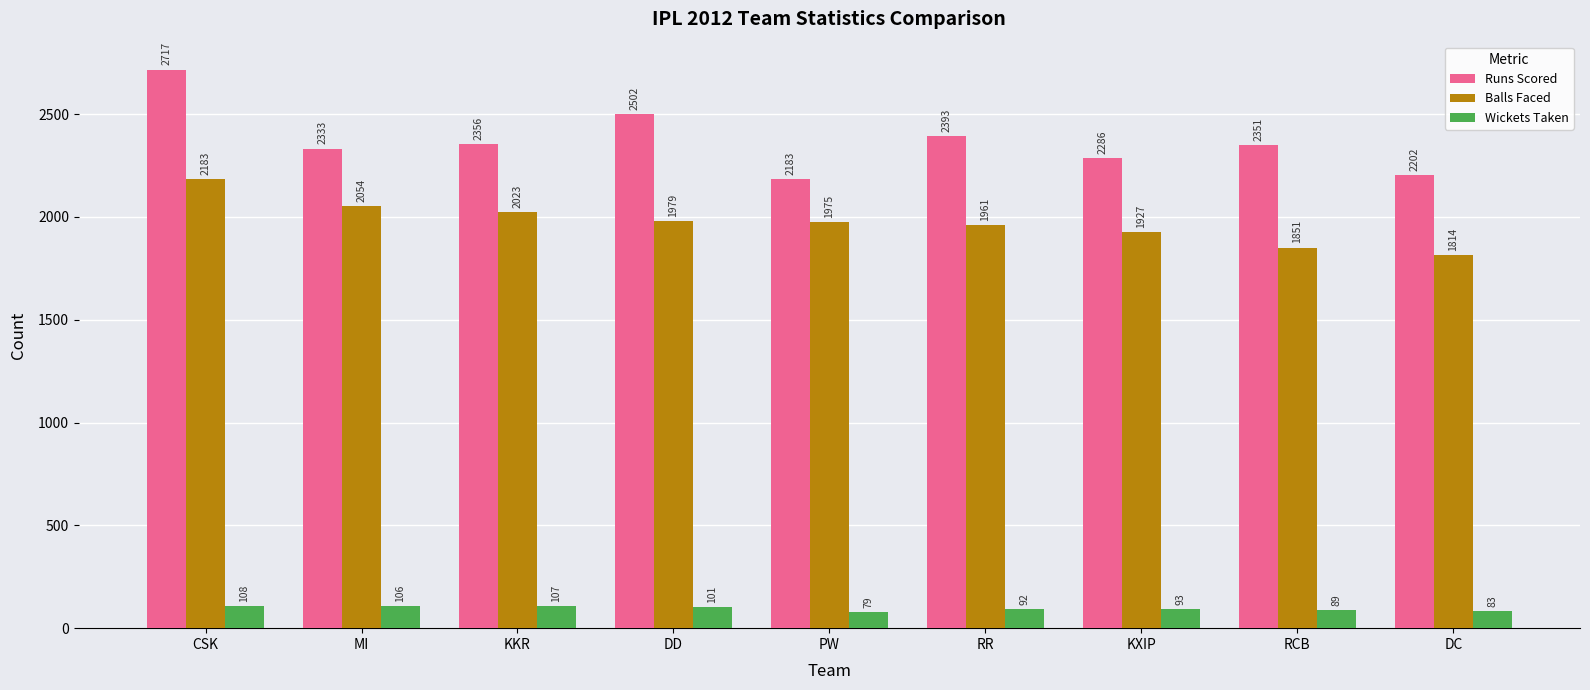

Rank the series at CSK from lowest to highest value.

Wickets Taken, Balls Faced, Runs Scored